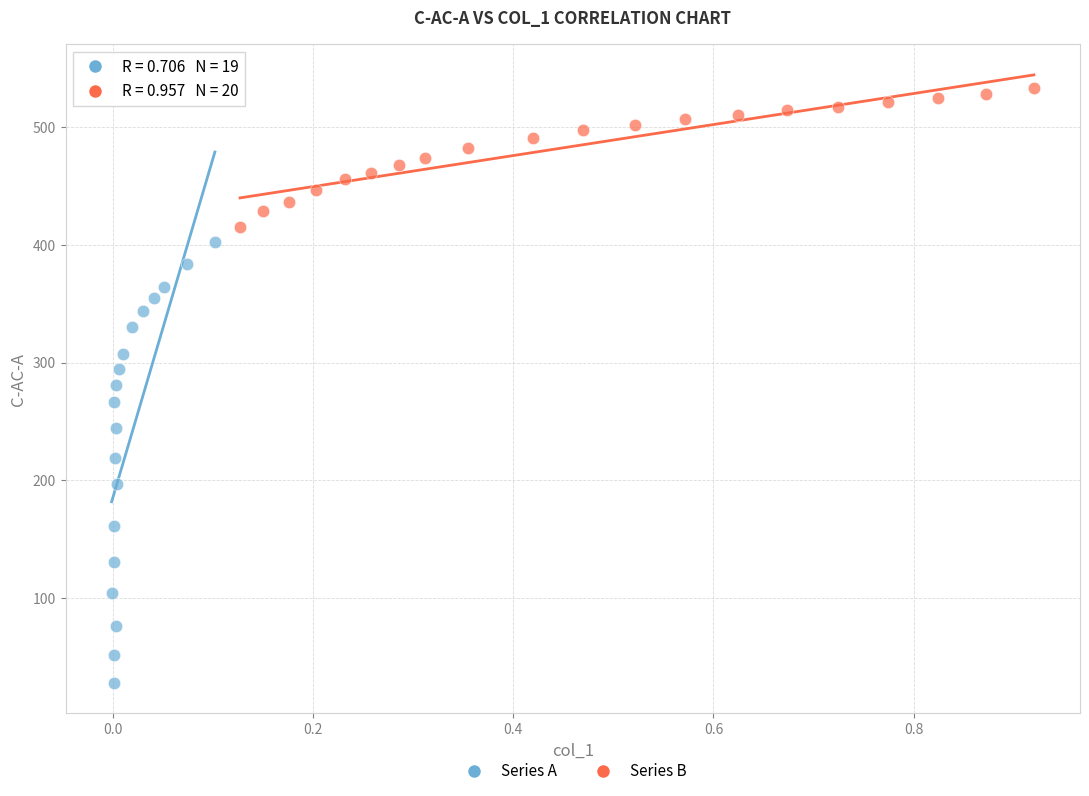

Which series contains the highest Y value?

Series B